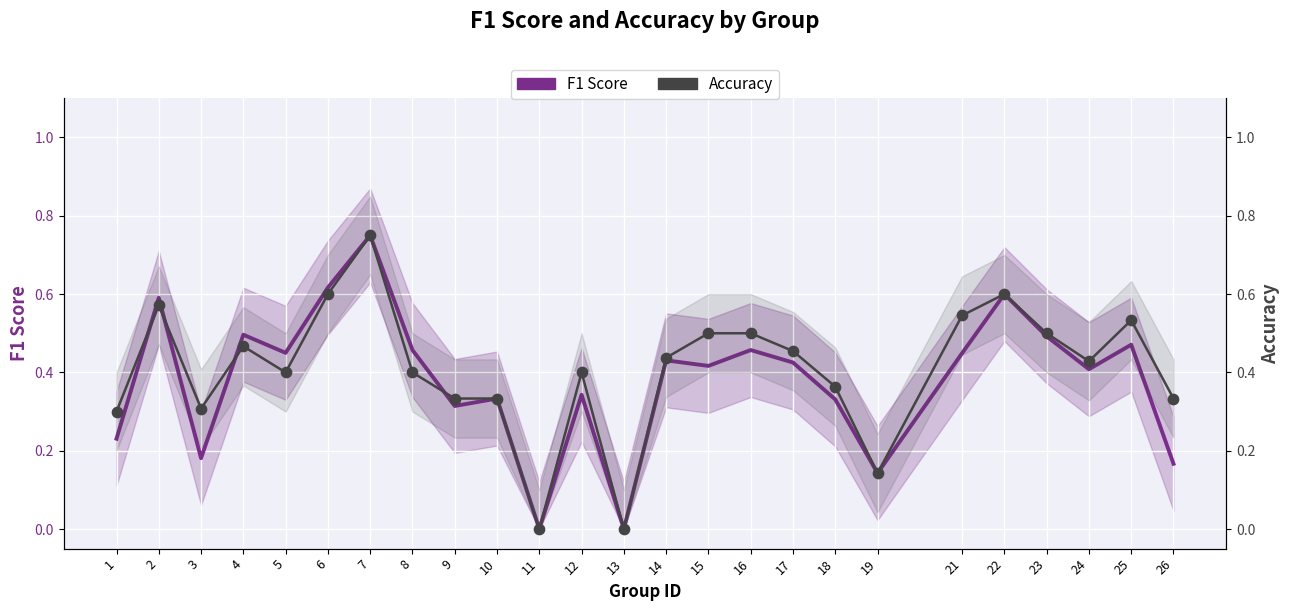

At which category is the sum across all series the highest?

7